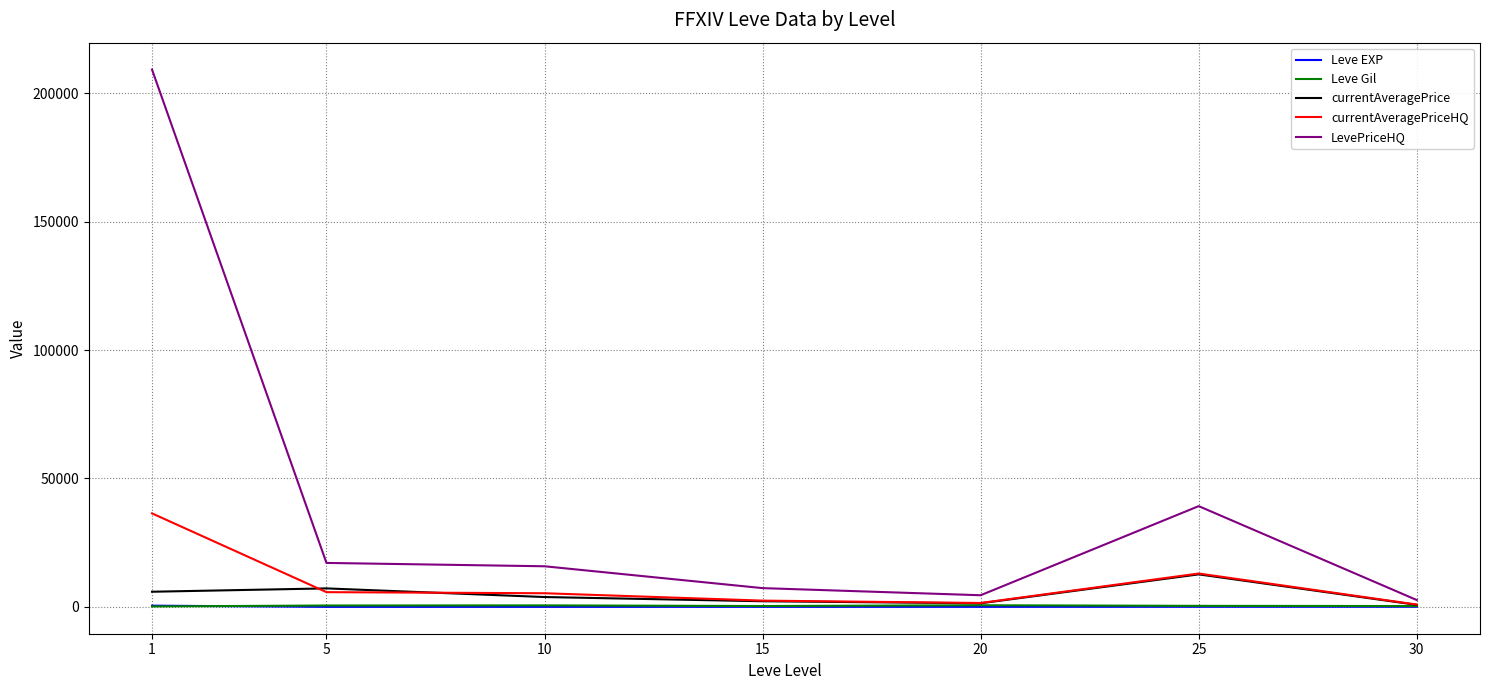

What is the highest value of the LevePriceHQ series?

209215.8